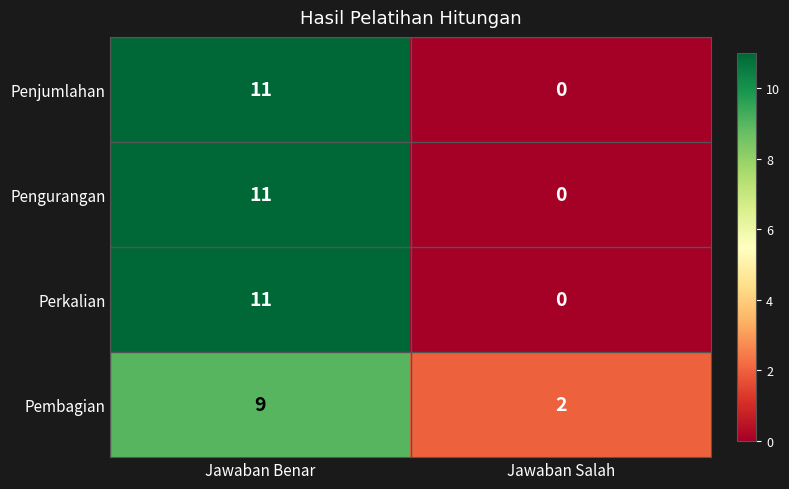

What is the total value across all series at Jawaban Benar?

42